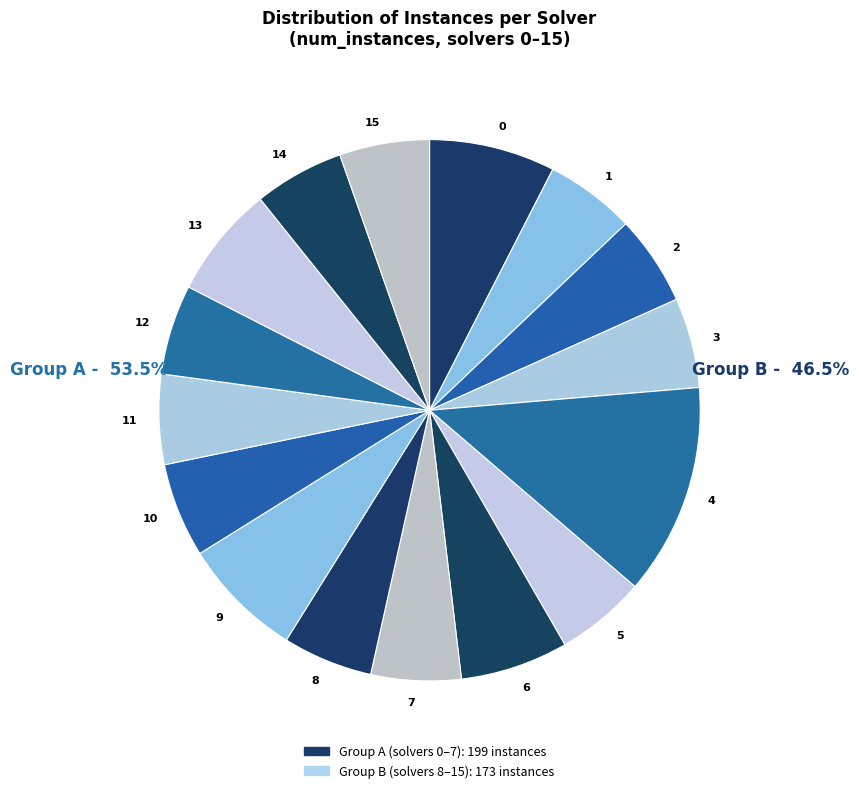

How many segments does this pie chart have?

16